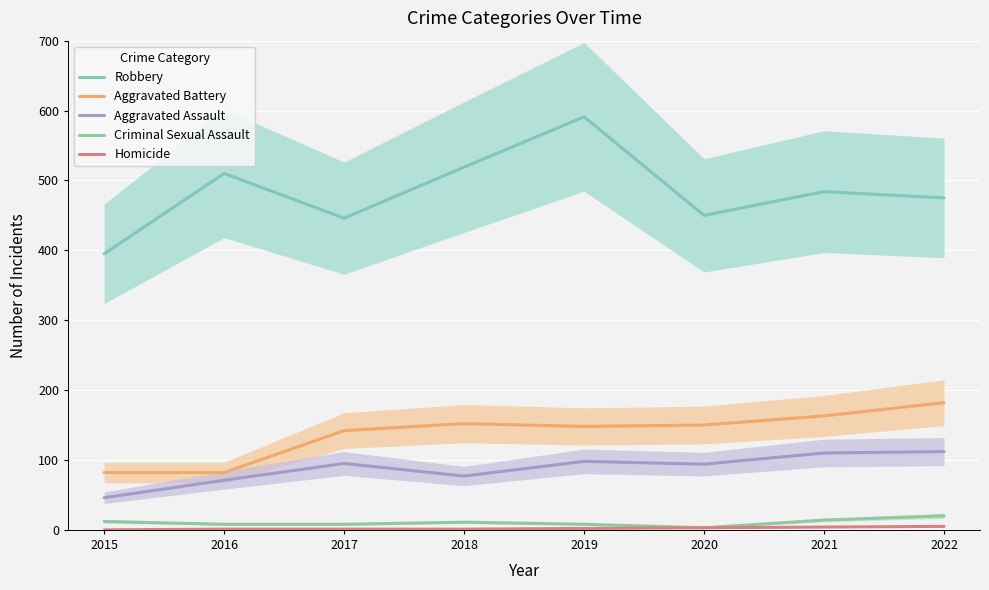

List the labels in order of Aggravated Assault value, smallest first.

2015, 2016, 2018, 2020, 2017, 2019, 2021, 2022